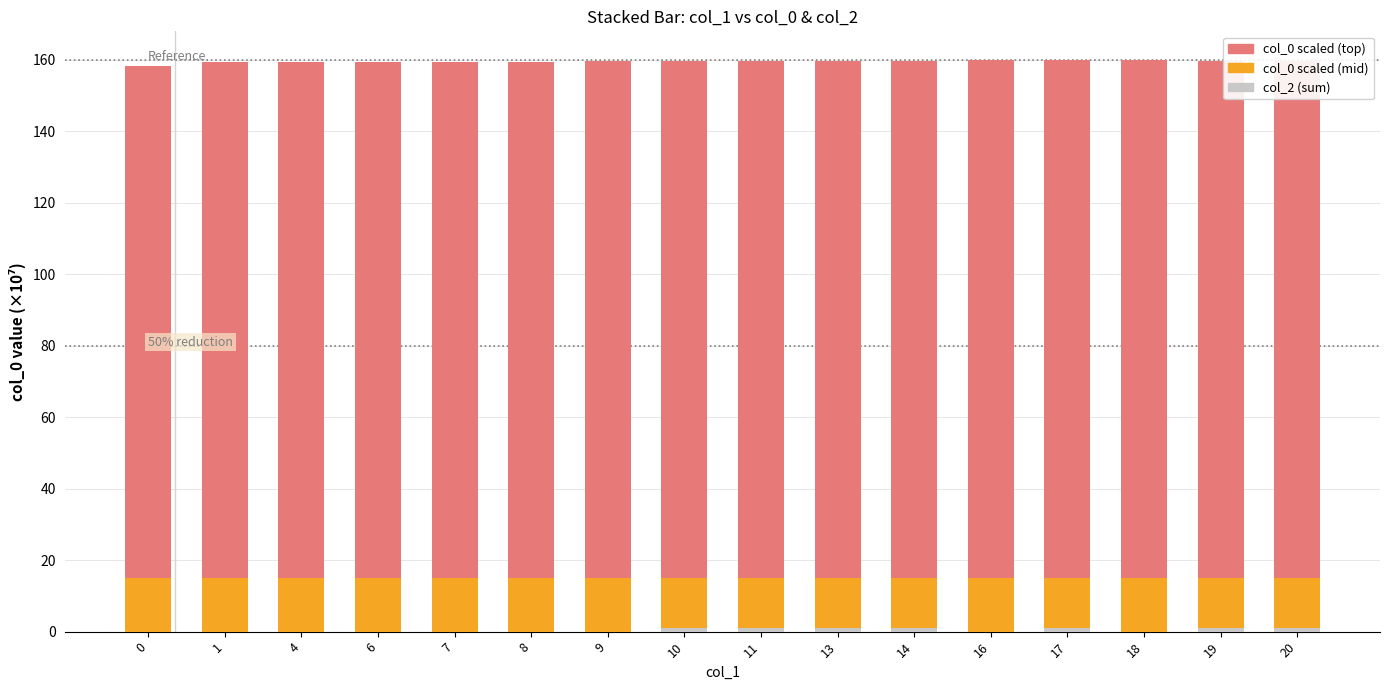

What is the total value across all series at 1?

159.4